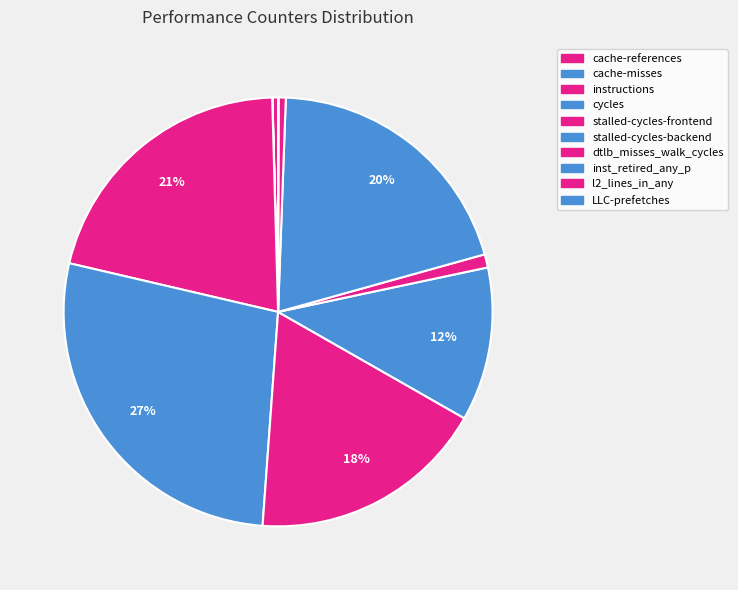

Does stalled-cycles-frontend account for over 50% of the chart?

No